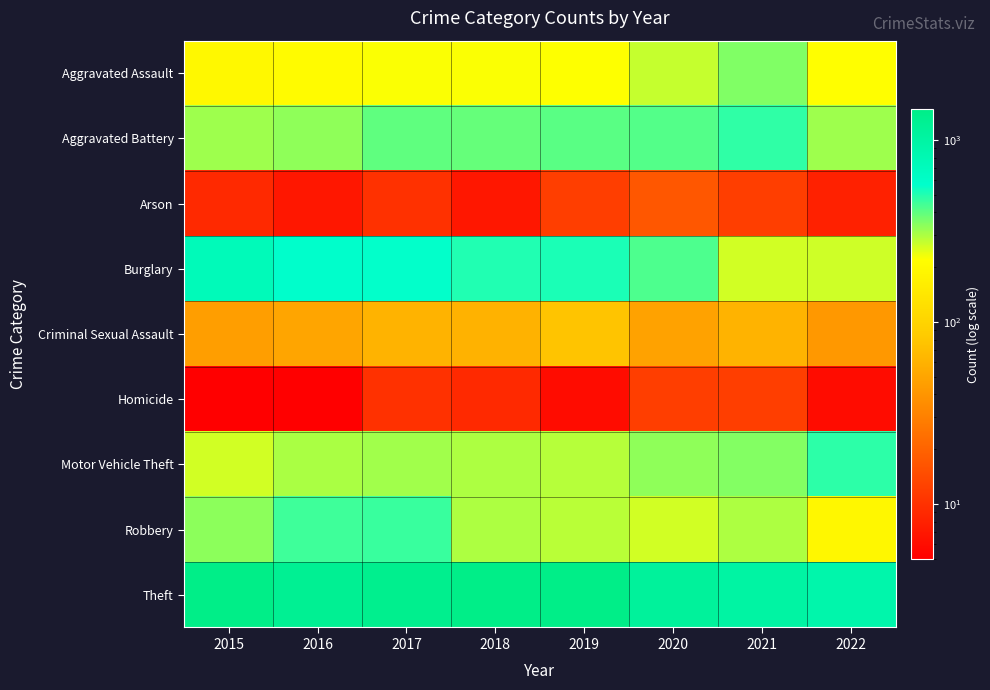

Count the number of data series in this chart.

9